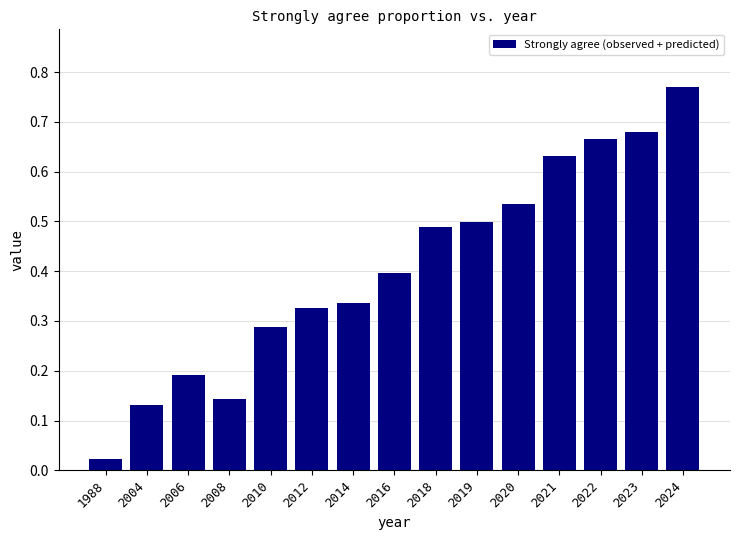

Between 2022 and 2024, which is larger?

2024